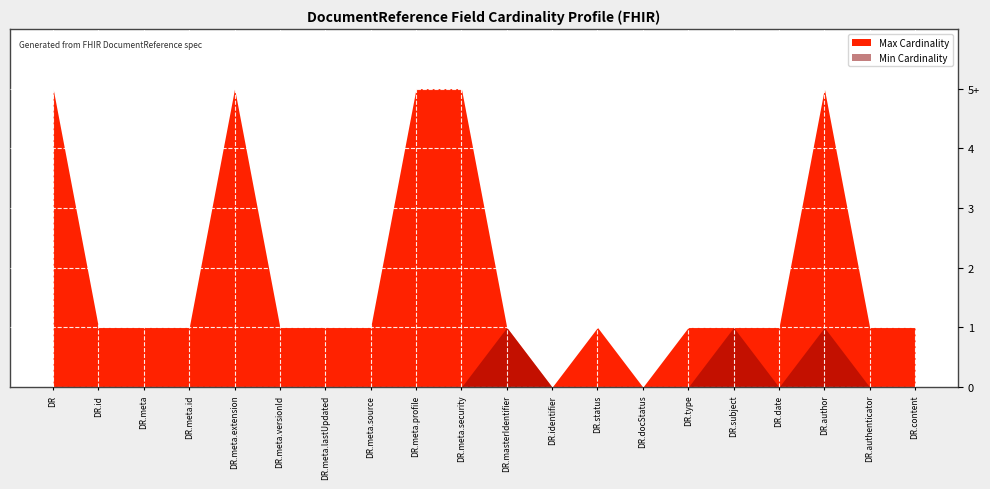

The chart shows a value of 0 at DocumentReference.status. True or false?

True